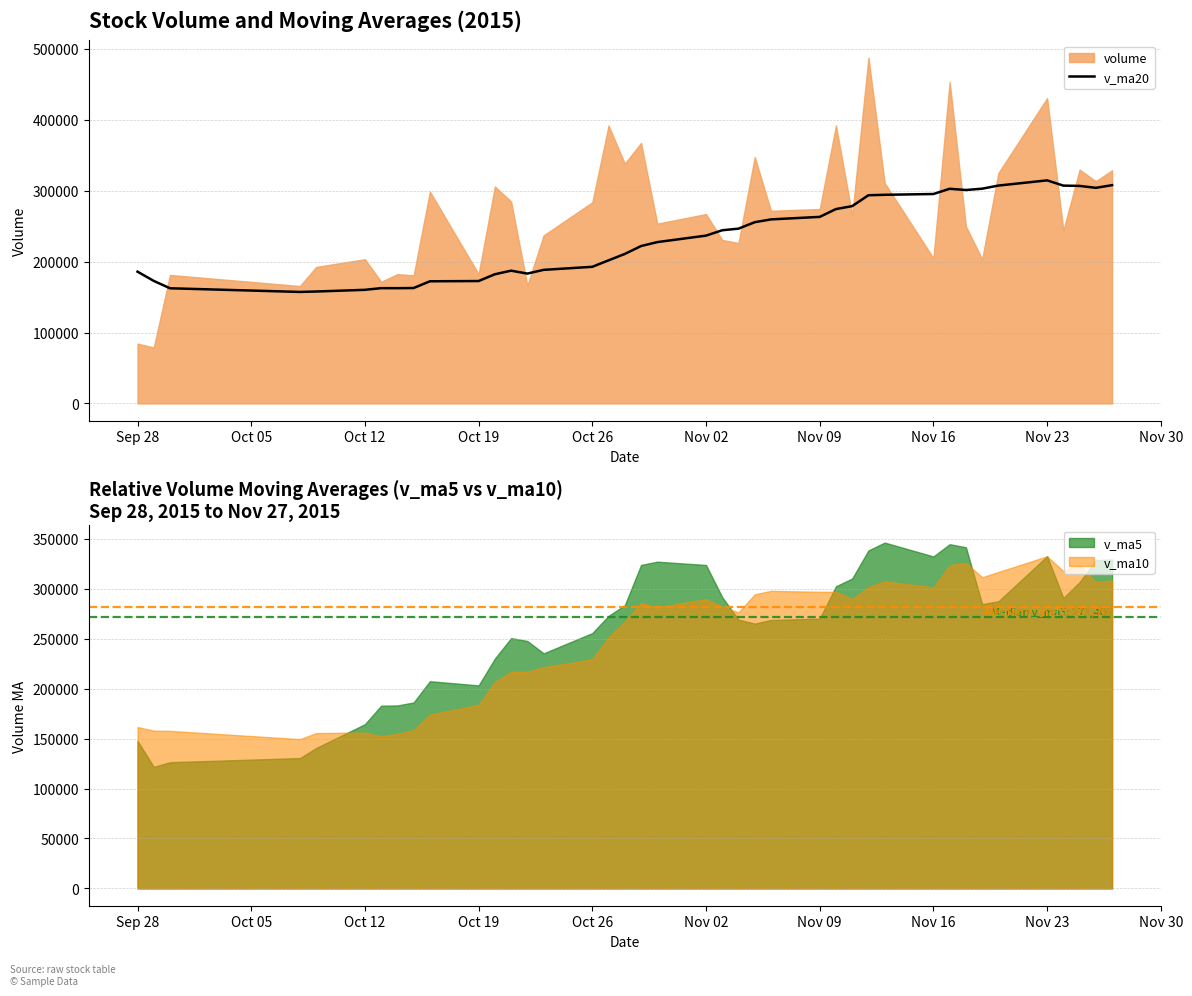

What is the lowest value of the v_ma20 series?

157261.8